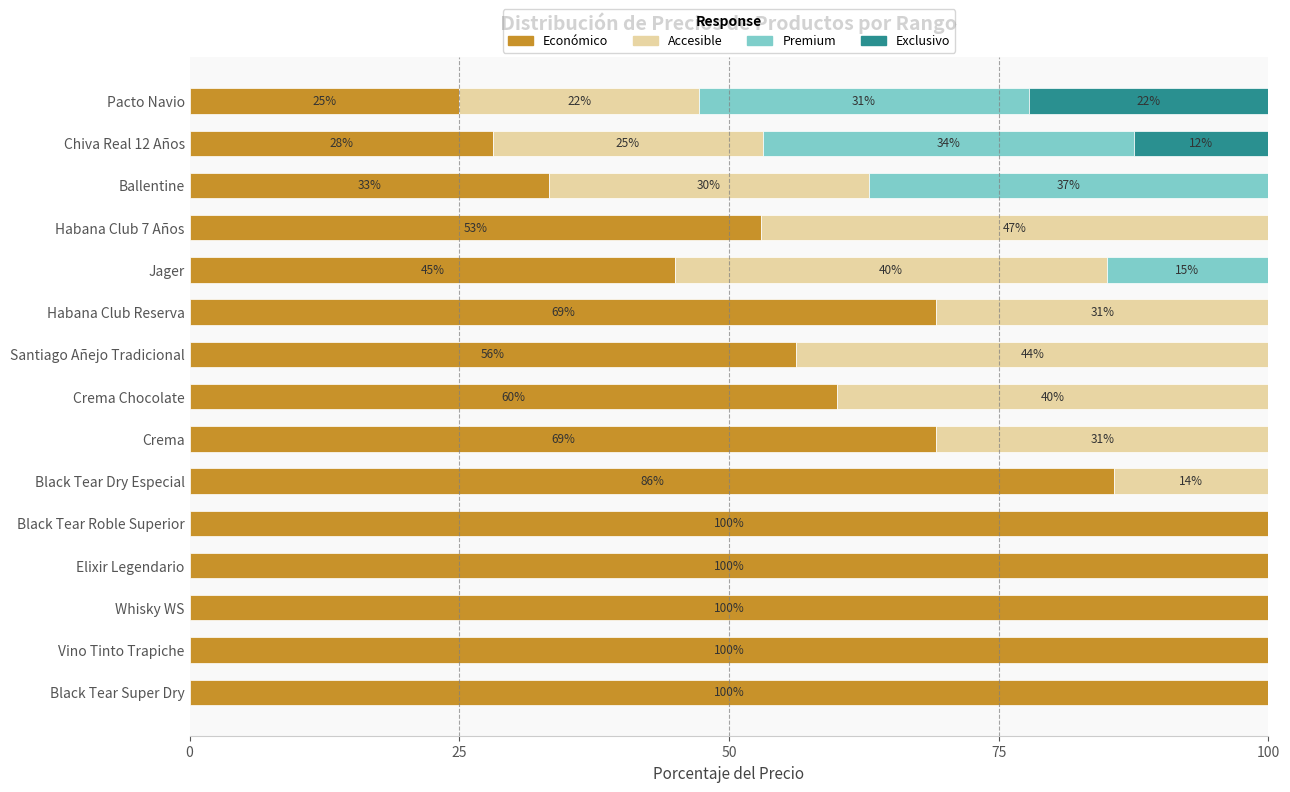

What is the total value across all series at Vino Tinto Trapiche?

100.0